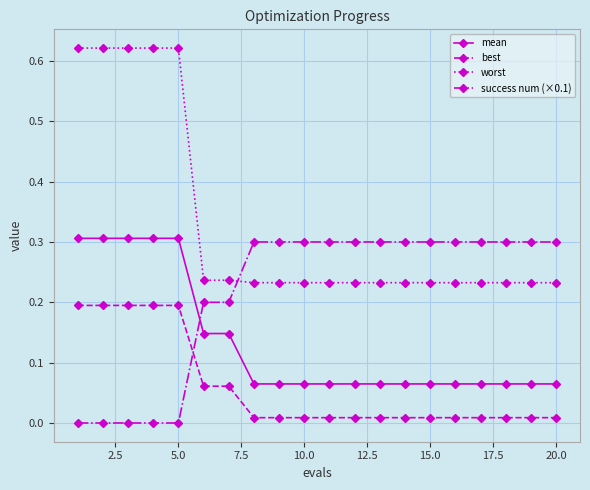

What is the sum of all success num (×0.1) values?

4.3